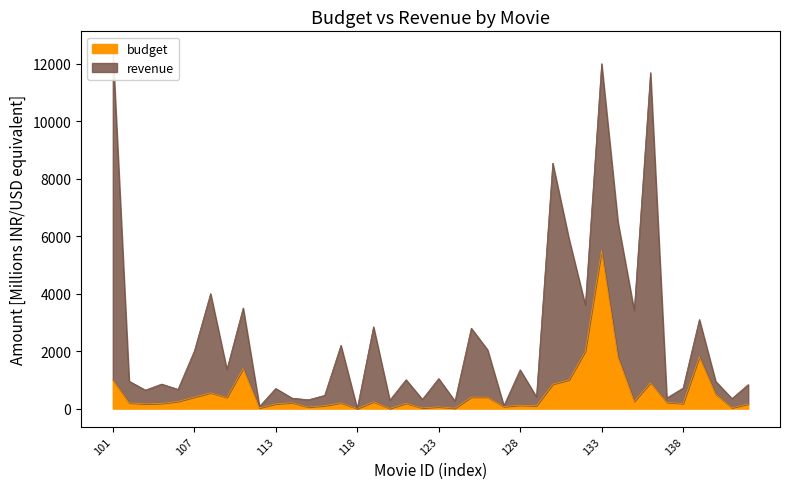

The value of revenue at 120 is 62.3. True or false?

False